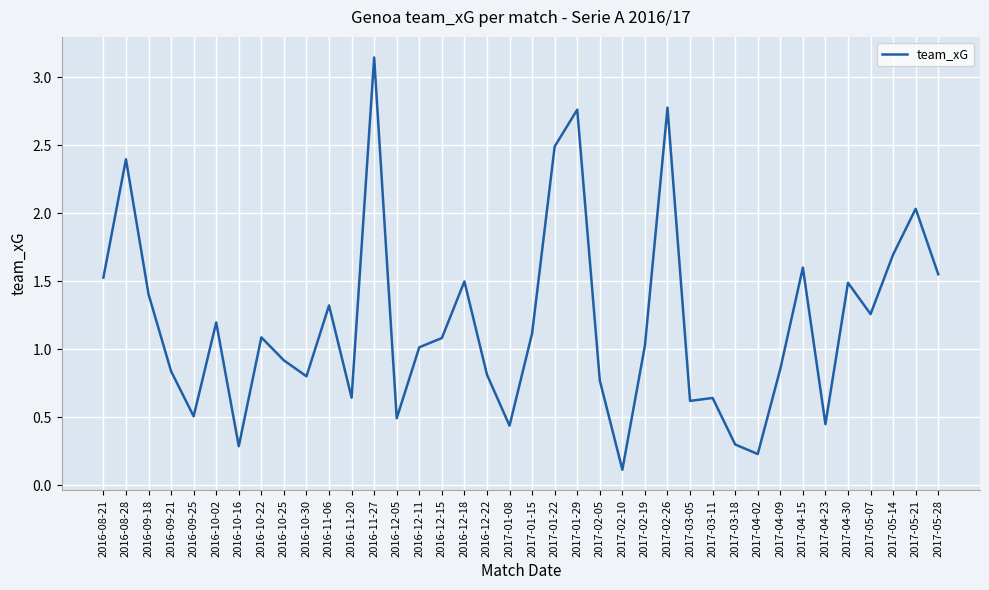

The chart shows a value of 0.5 at 2016-10-30. True or false?

False